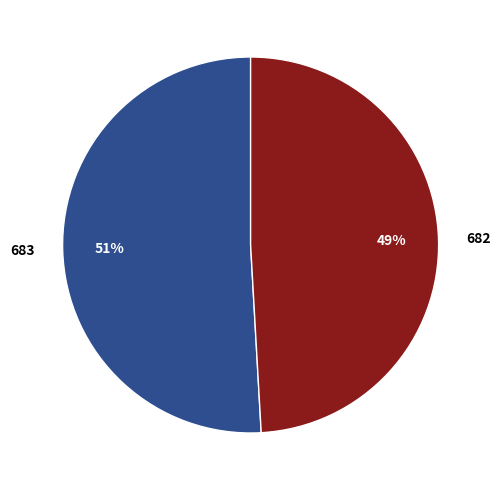

Approximately how many times larger is the value at 682 compared to 683?

1.0